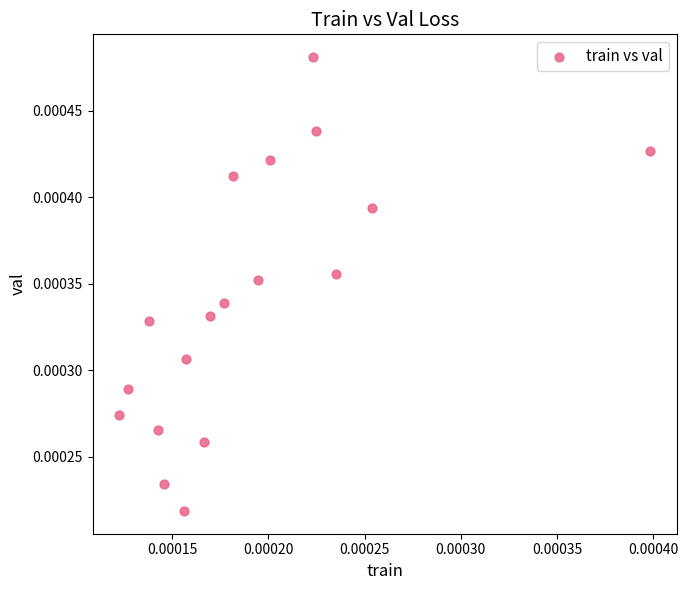

Count the number of points in this scatter plot.

18